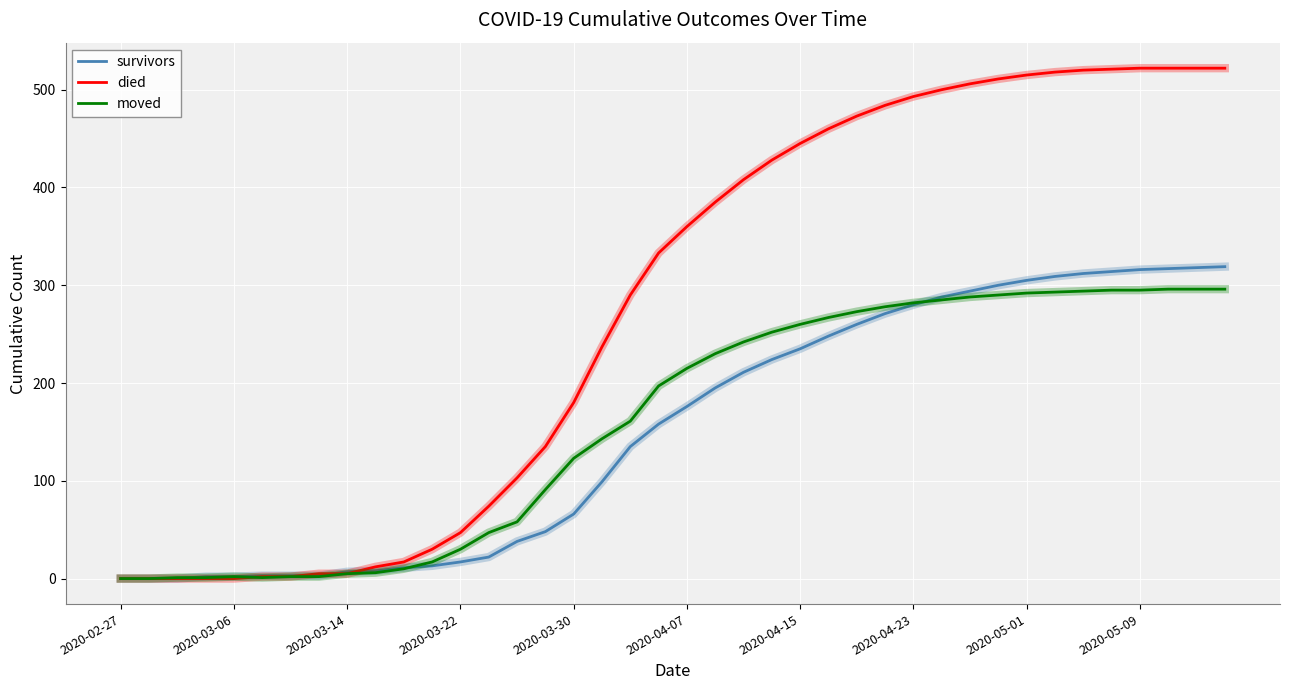

Which series ends up on top after the final intersection of died and moved?

died